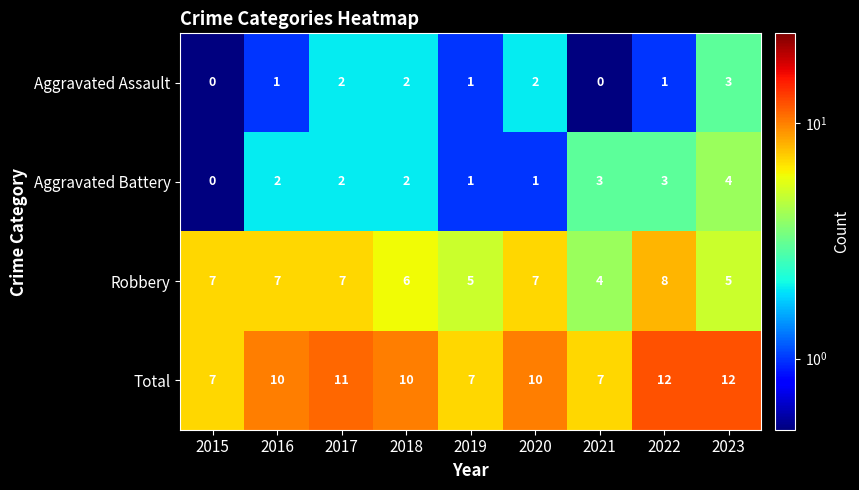

Is the value of Robbery at 2021 greater than the value of Aggravated Assault at 2015?

Yes